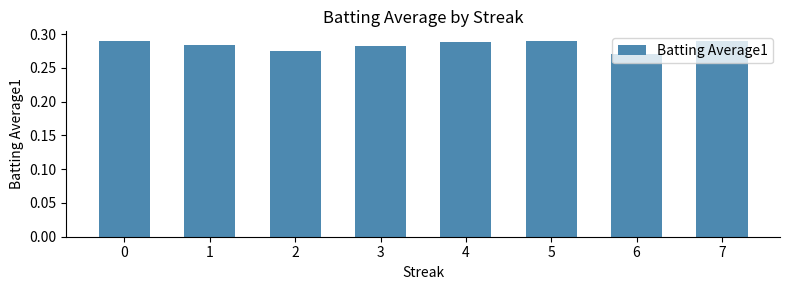

What is the sum of all values?

2.3